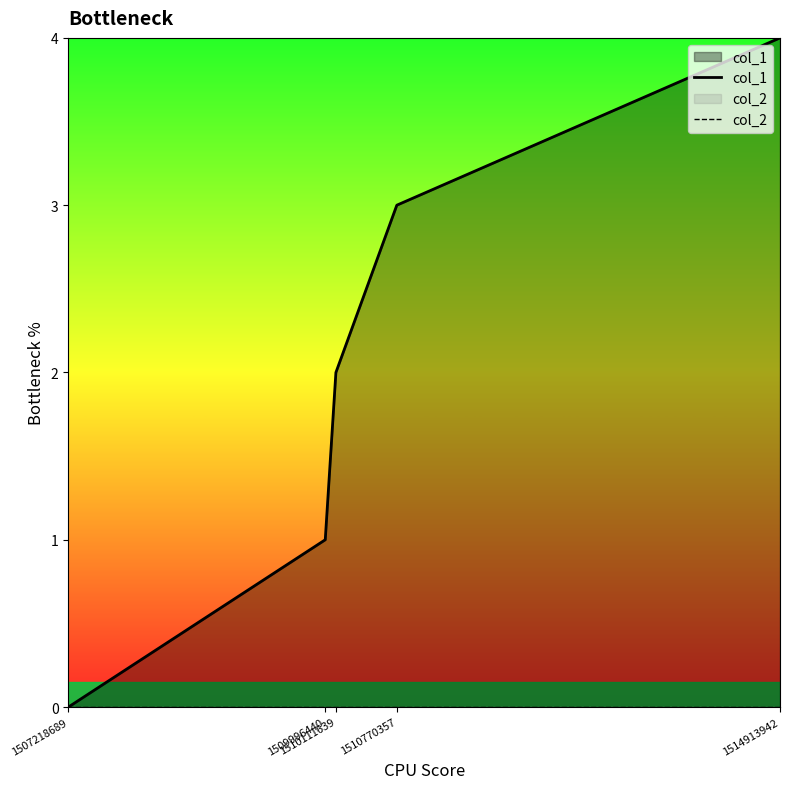

True or false: col_2 and col_1 cross at least once.

False